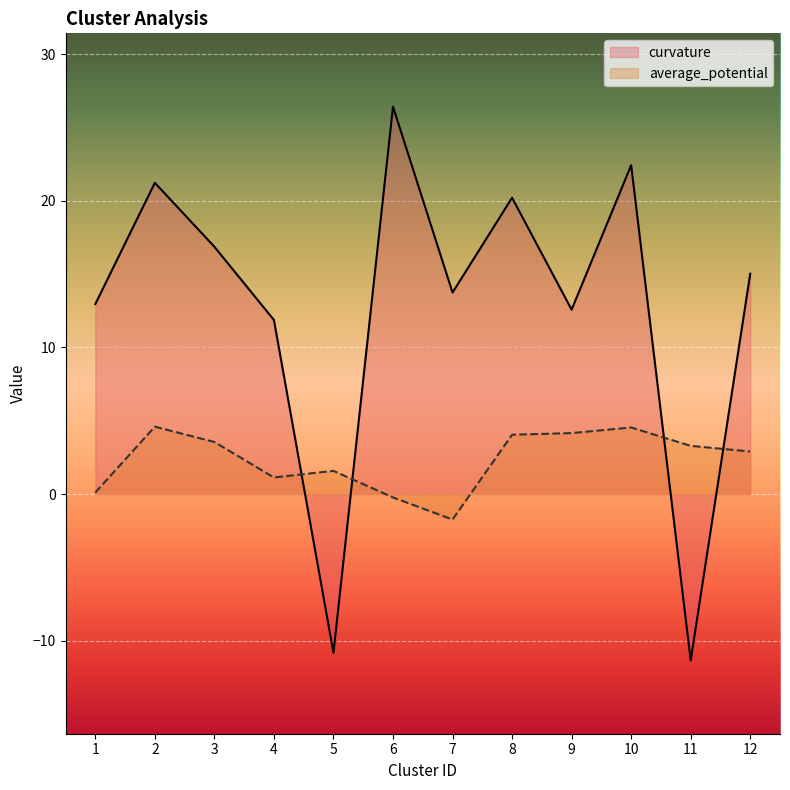

After their last crossing, which series has the higher values: curvature or average_potential?

curvature